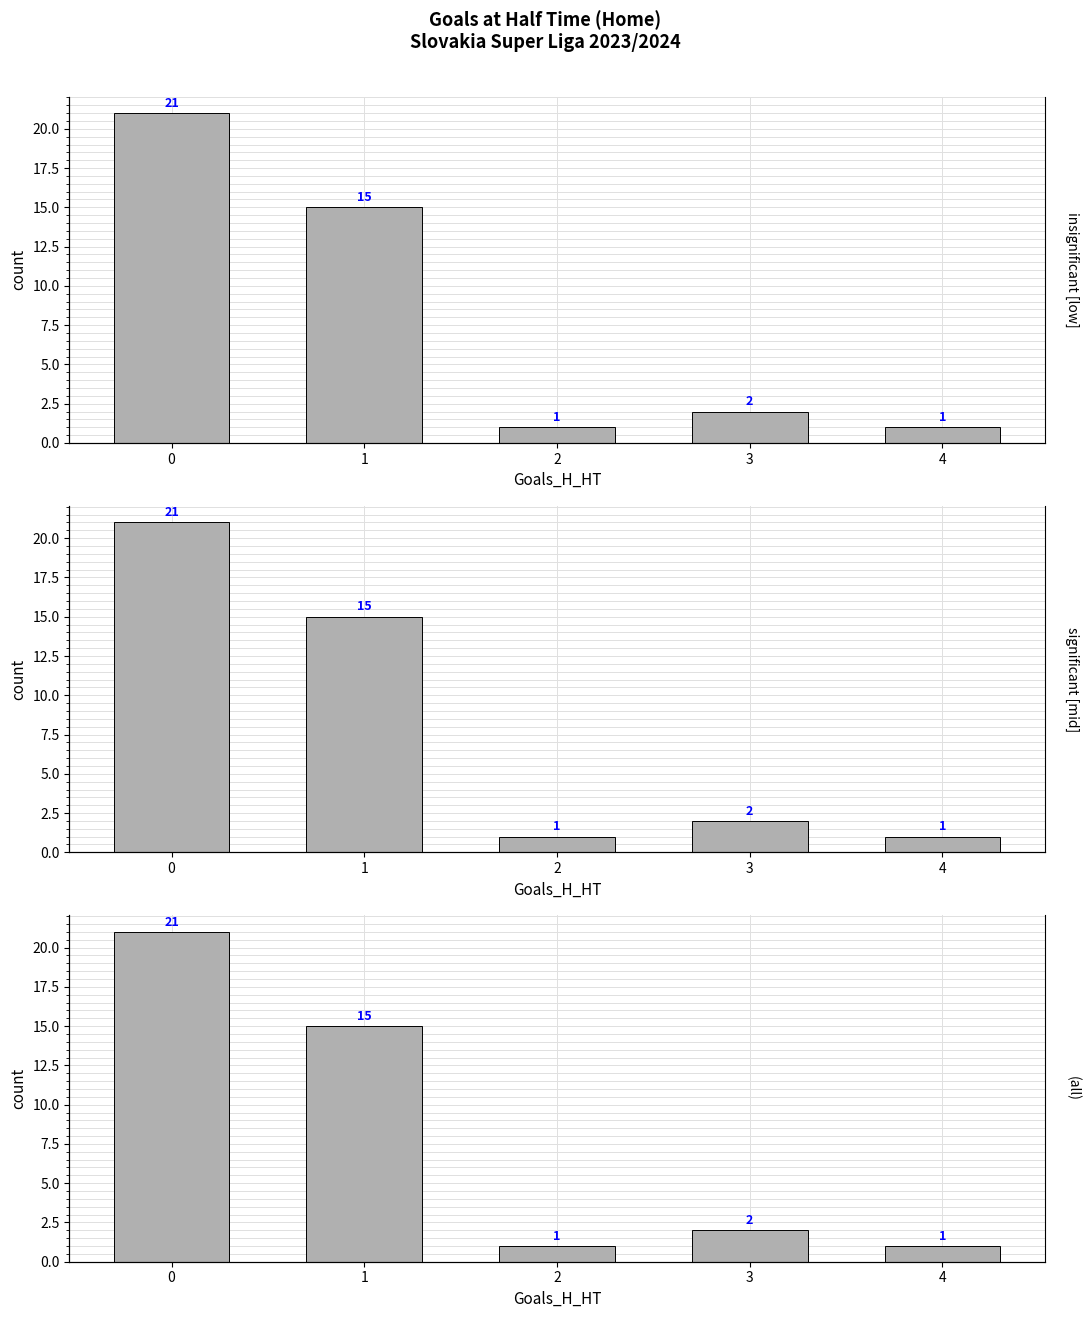

Is it true that the value at 1 is 15?

True